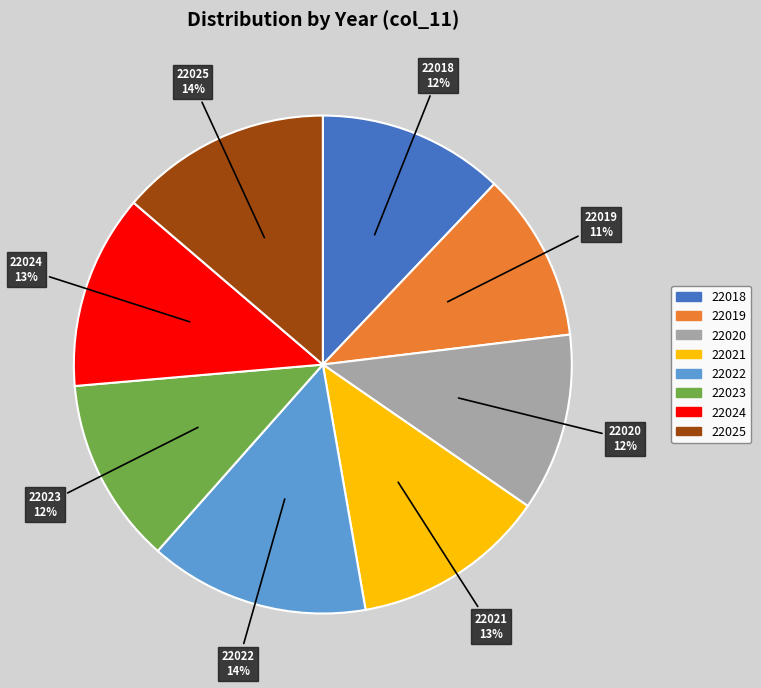

True or false: 22024 accounts for 1% of the total.

False